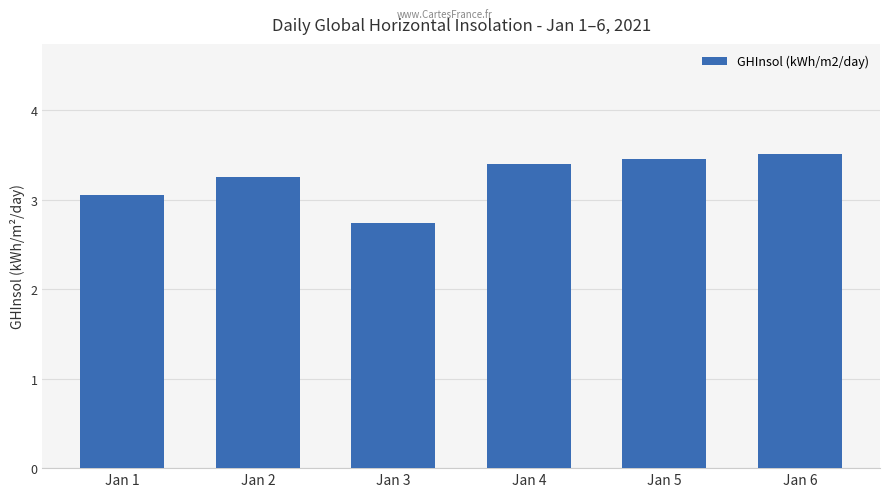

What is the change in value from Jan 5 to Jan 6?

+0.1